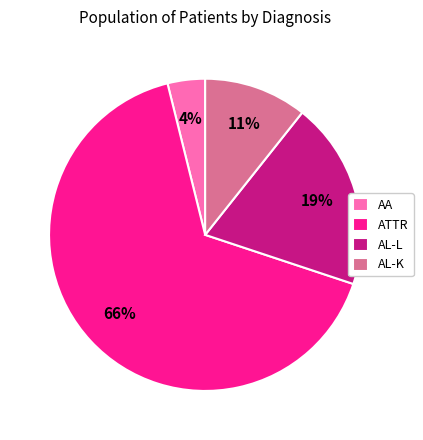

Which has a higher value, AL-K or AA?

AL-K